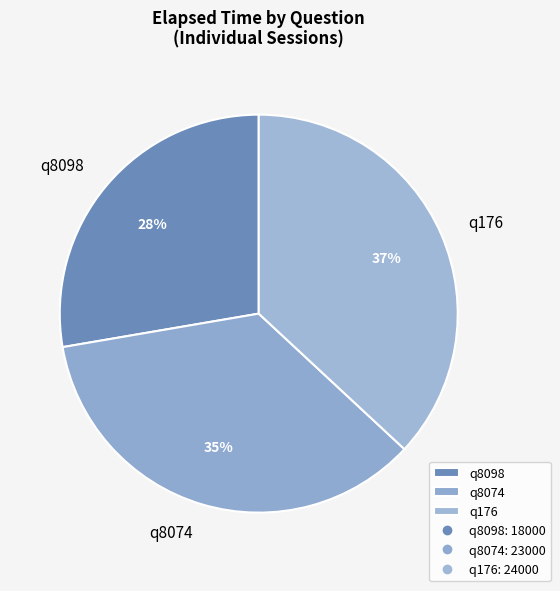

Between q8098 and q176, which is larger?

q176